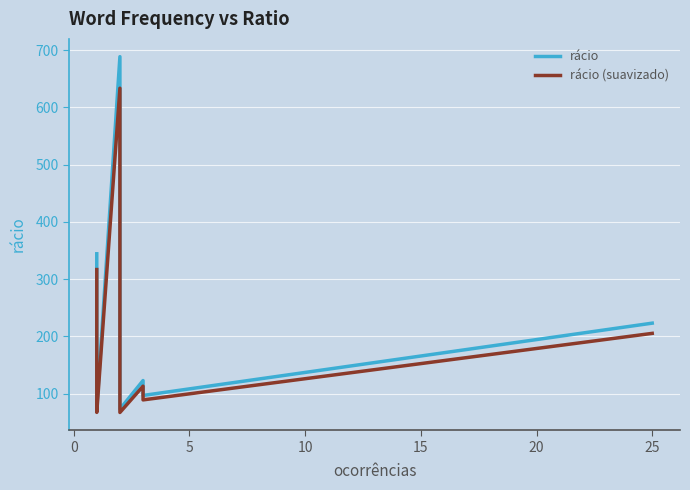

True or false: rácio (suavizado) has a value of 24.4 at 15.

False